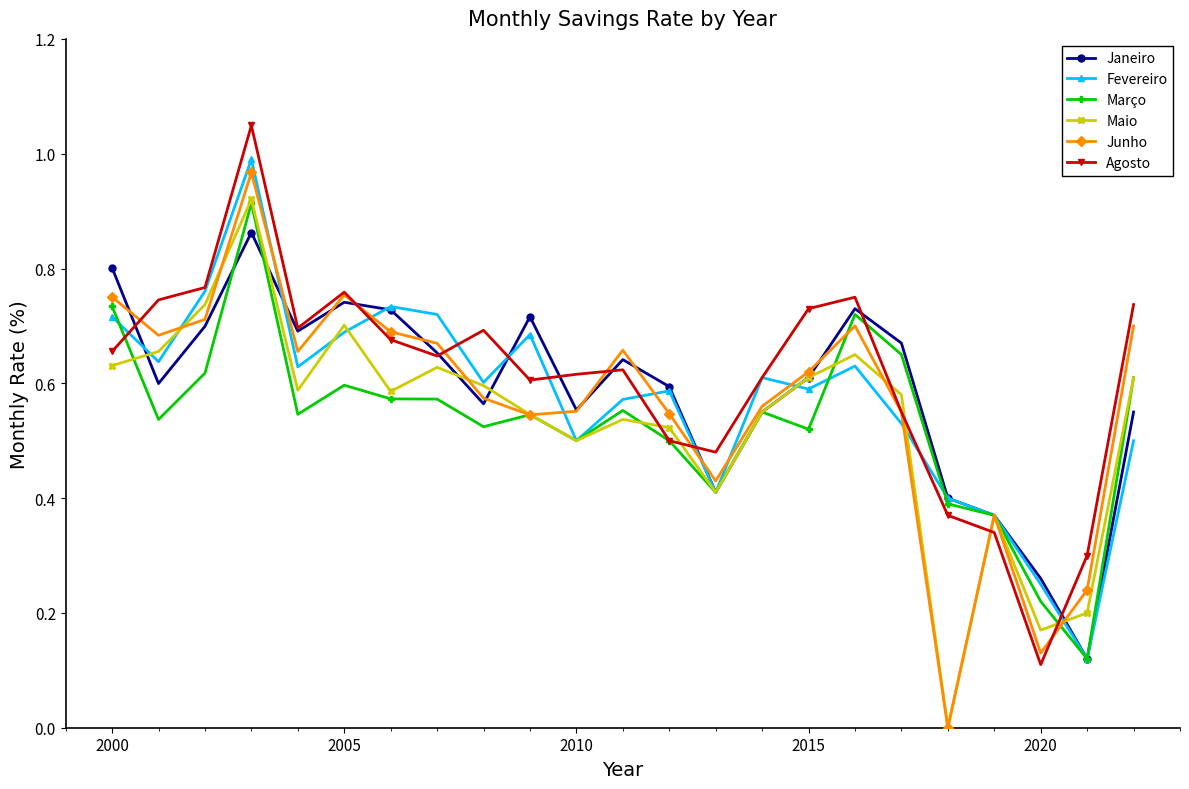

How many interior local valleys does the Maio series have?

6